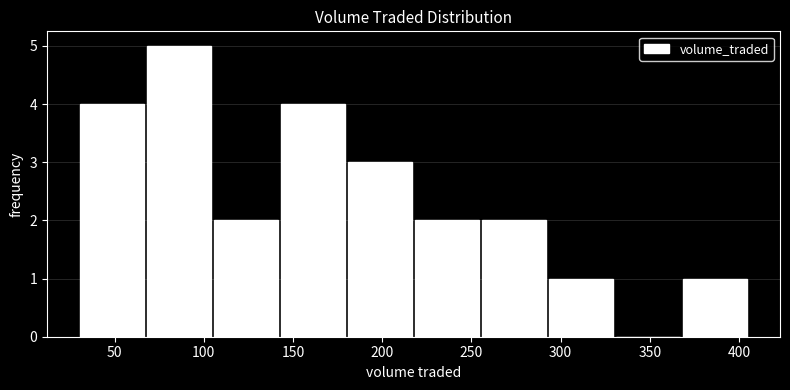

What is the height of the bar covering 220 to 255 on the x-axis? Neither the bar edges nor the heights are printed on the chart, so give them approximately, as read against the axes.

2